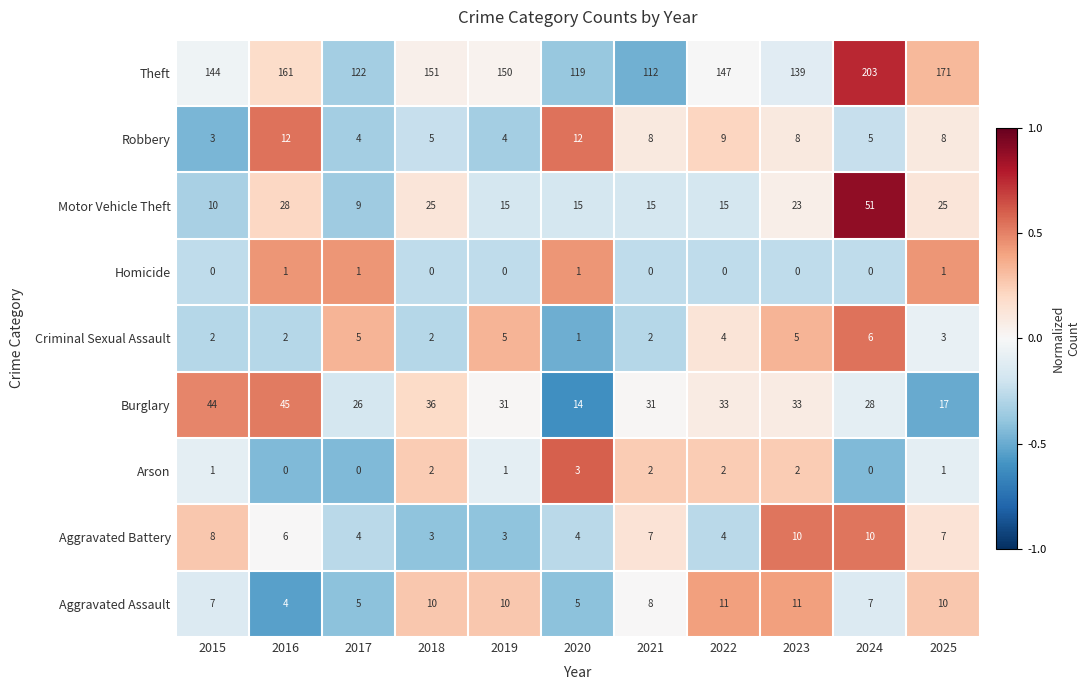

What is the spread (max minus min) of values at 2021?

112